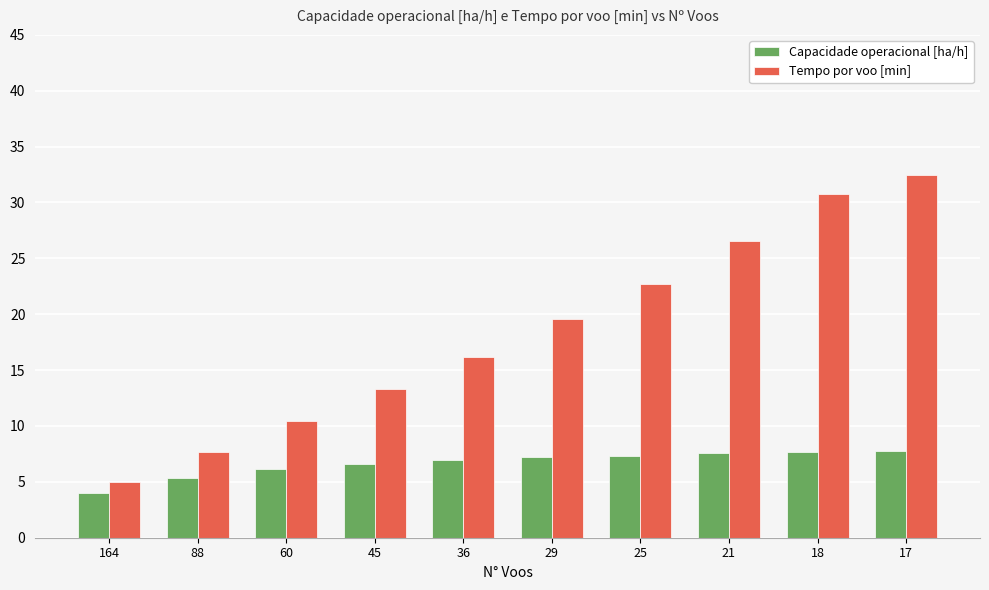

How many bars are there in each group?

2